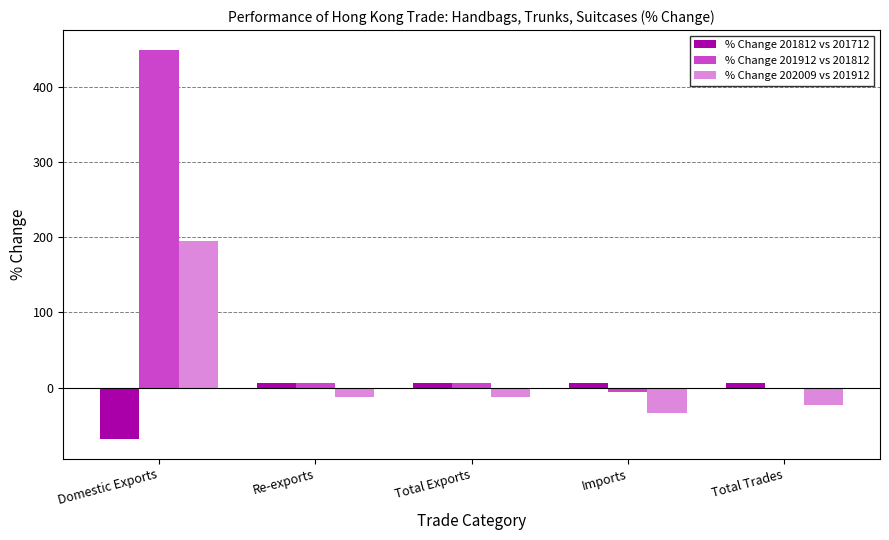

The value of % Change 202009 vs 201912 at Total Trades is -23.2. True or false?

True